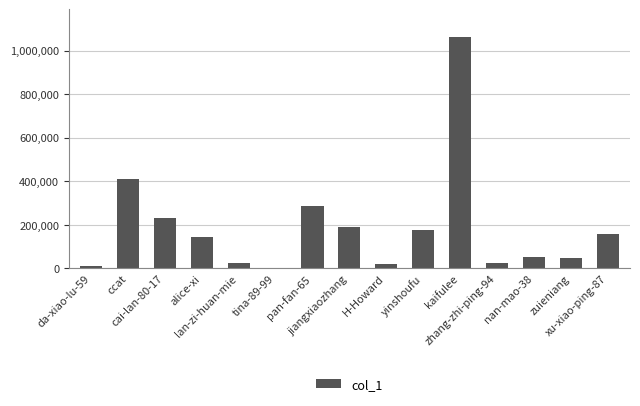

What is the sum of all values?

2834208